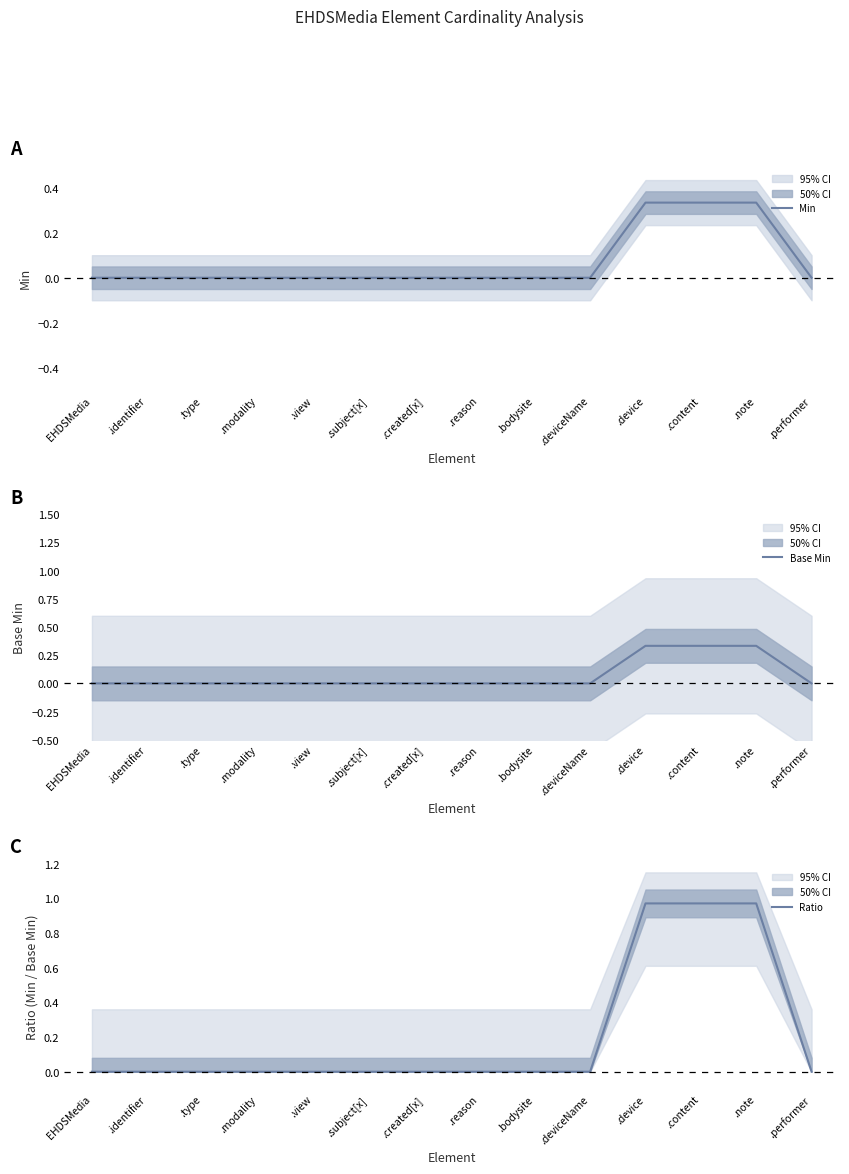

The value of Min at .identifier is 0.1. True or false?

False